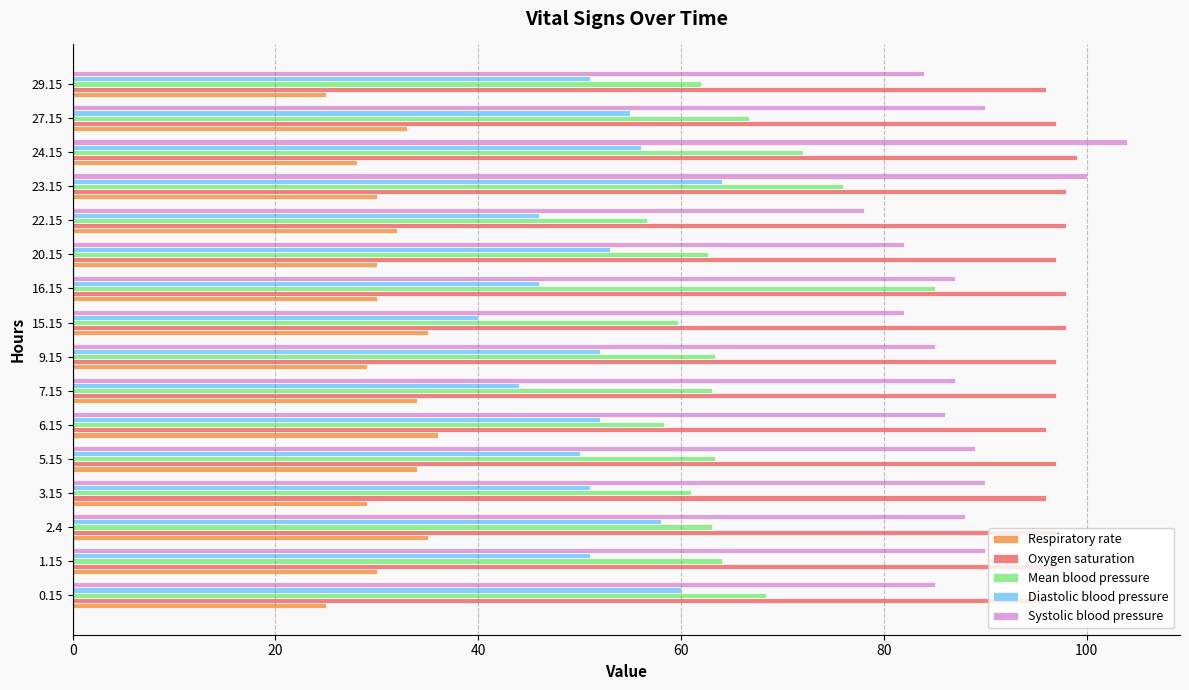

Which series changed the most between 7.15 and 27.15?

Diastolic blood pressure